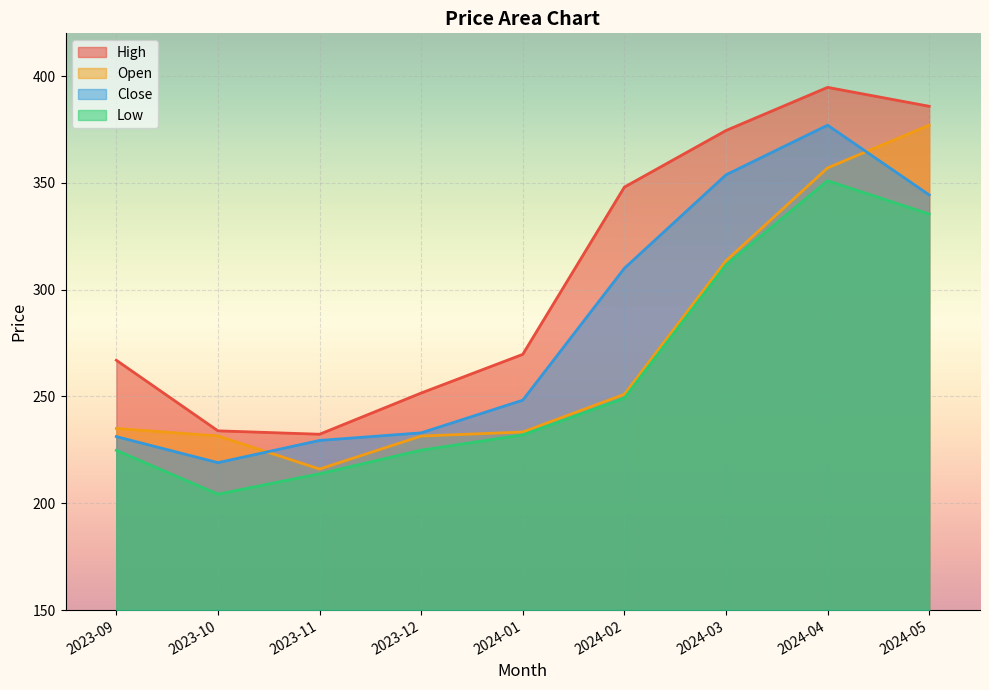

What is the spread (max minus min) of values at 2023-11?

18.5